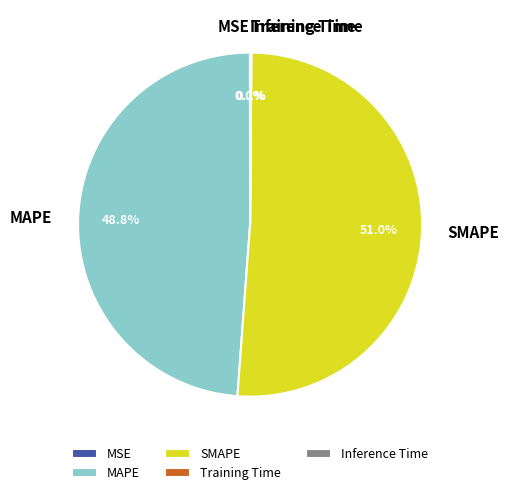

Is there a majority slice in this chart?

Yes